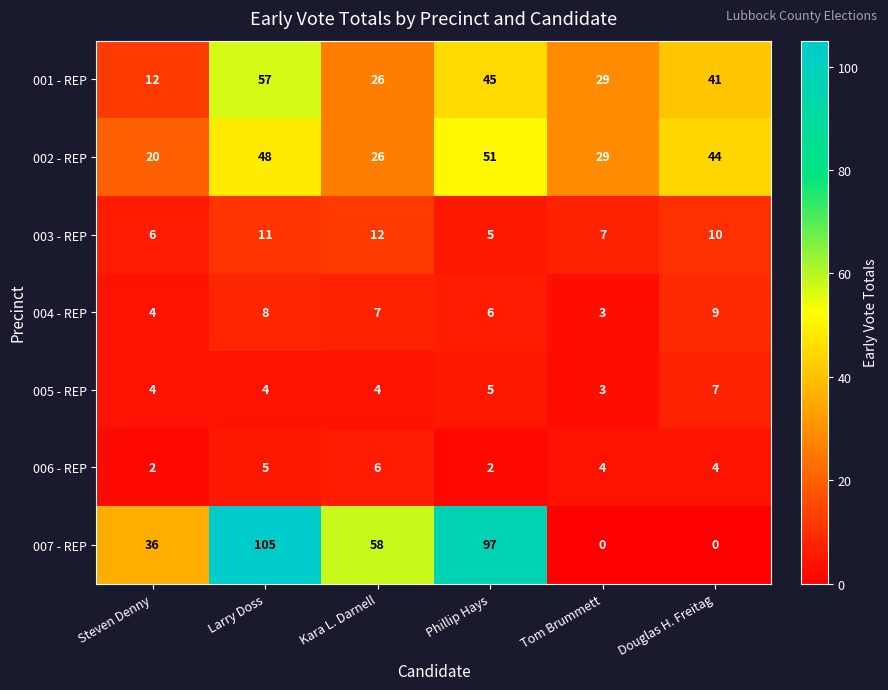

Rank the series at Larry Doss from lowest to highest value.

005 - REP, 006 - REP, 004 - REP, 003 - REP, 002 - REP, 001 - REP, 007 - REP